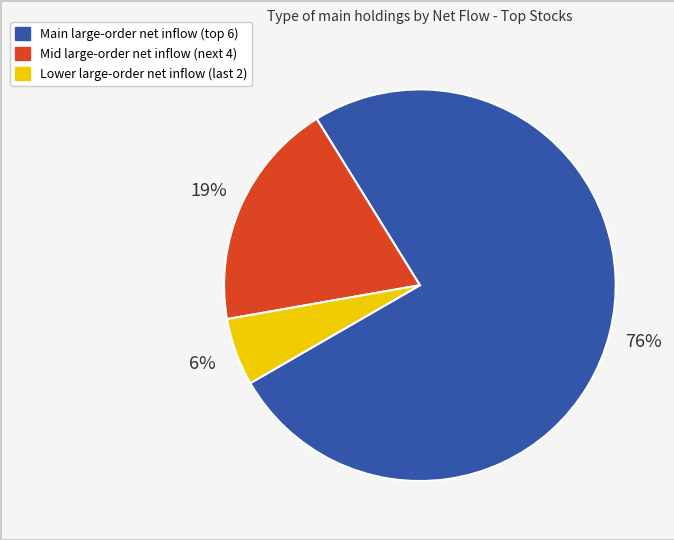

To the nearest percent, what is the average slice percentage?

33%